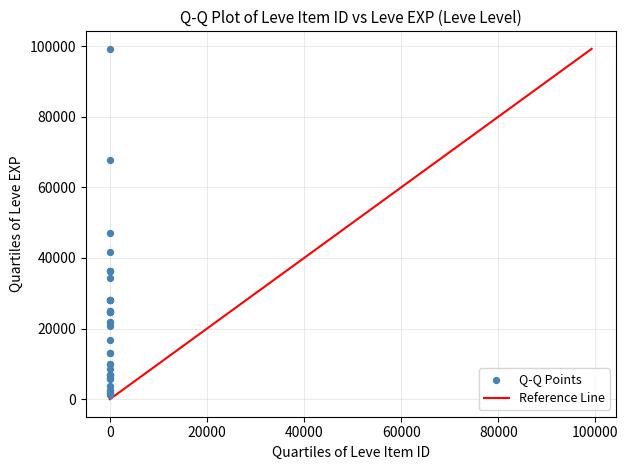

What Y value in the scatter plot is closest to 50190?

47200.0